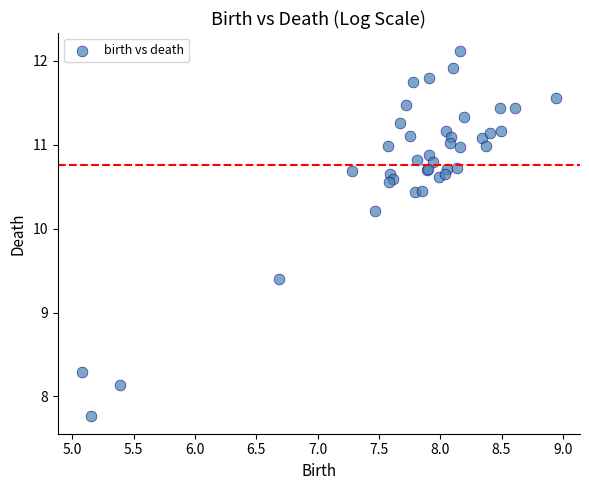

What Y value in the scatter plot is closest to 9?

9.4